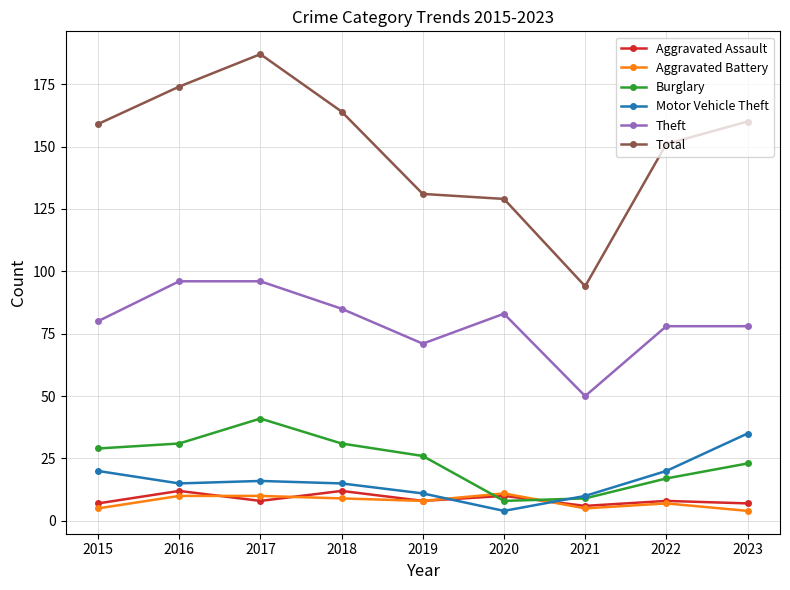

Is the value of Total at 2018 greater than the value of Burglary at 2022?

Yes